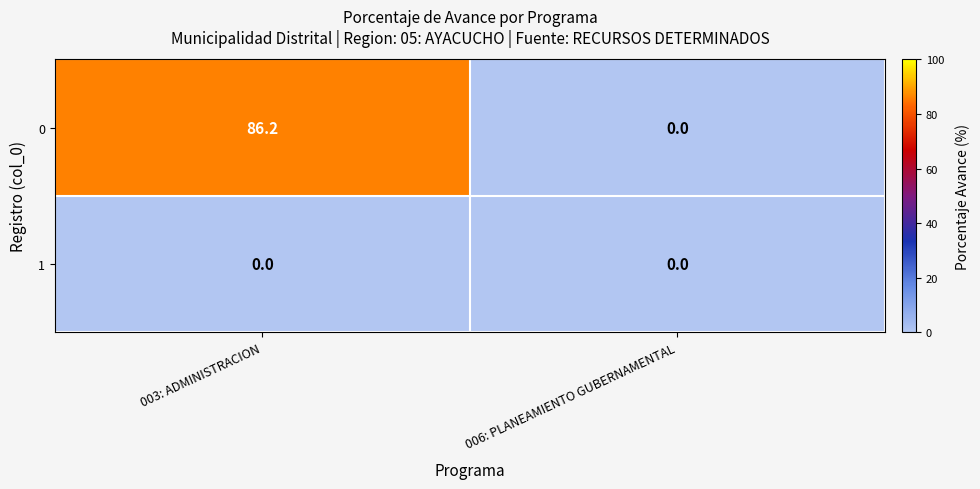

What is the maximum value shown in the chart?

86.2